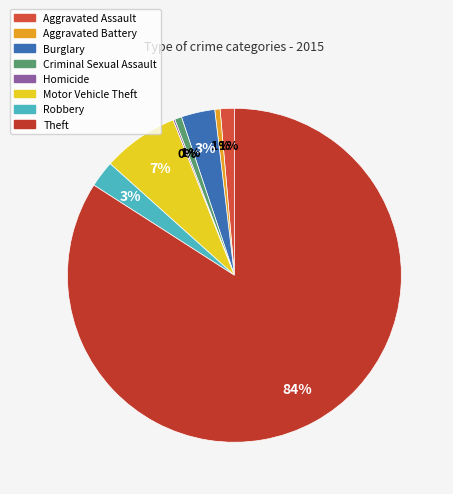

What percentage is the Motor Vehicle Theft slice, to the nearest percent?

7%